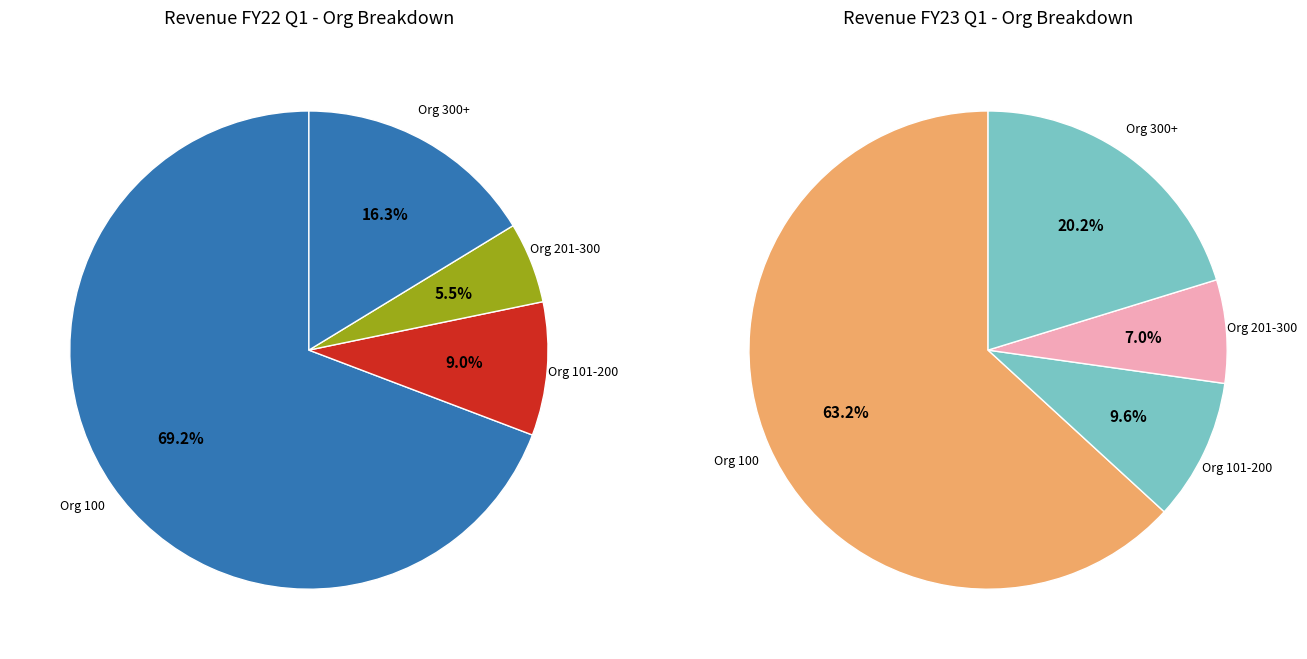

How many segments does this pie chart have?

4